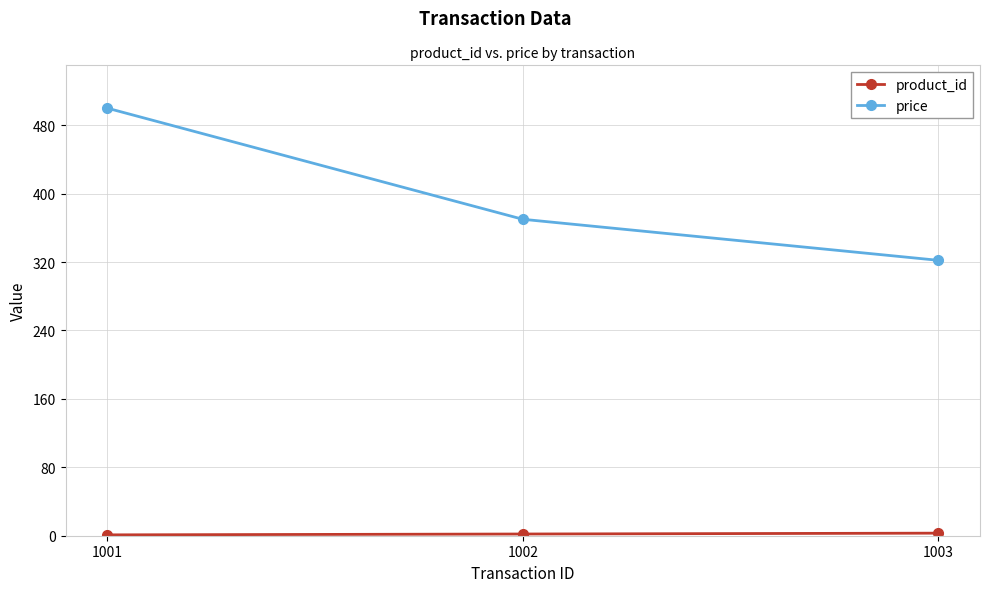

What is the sum of all price values?

1192